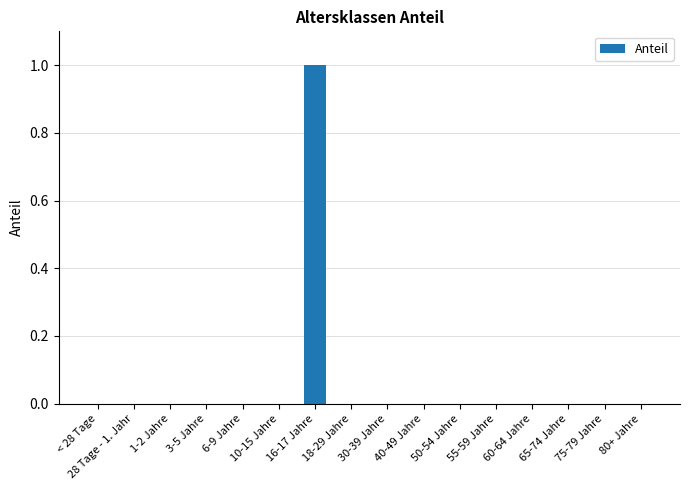

Reading left to right, list all the values displayed in this chart.

< 28 Tage=0	28 Tage - 1. Jahr=0	1-2 Jahre=0	3-5 Jahre=0	6-9 Jahre=0	10-15 Jahre=0	16-17 Jahre=1	18-29 Jahre=0	30-39 Jahre=0	40-49 Jahre=0	50-54 Jahre=0	55-59 Jahre=0	60-64 Jahre=0	65-74 Jahre=0	75-79 Jahre=0	80+ Jahre=0